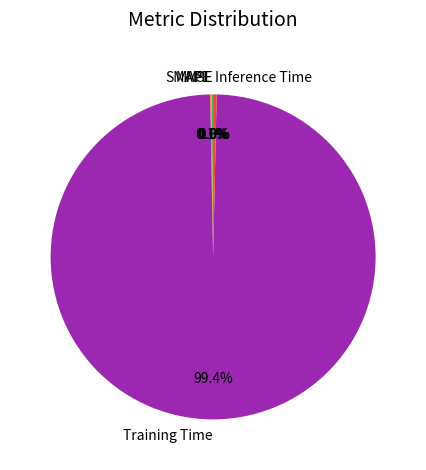

Between Inference Time and Training Time, which is larger?

Training Time